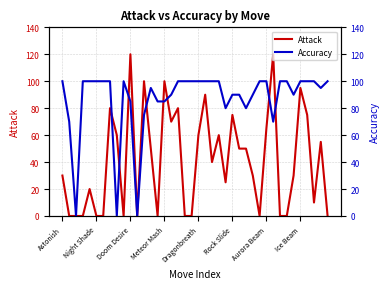

What is the maximum value shown in the chart?

120